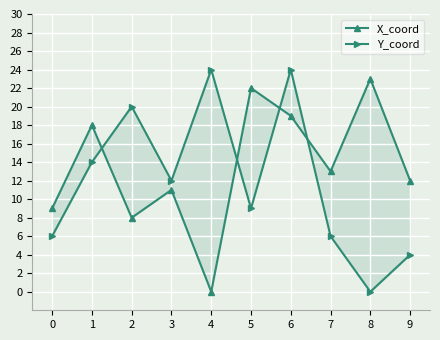

True or false: Y_coord has a value of 0 at 8.

True